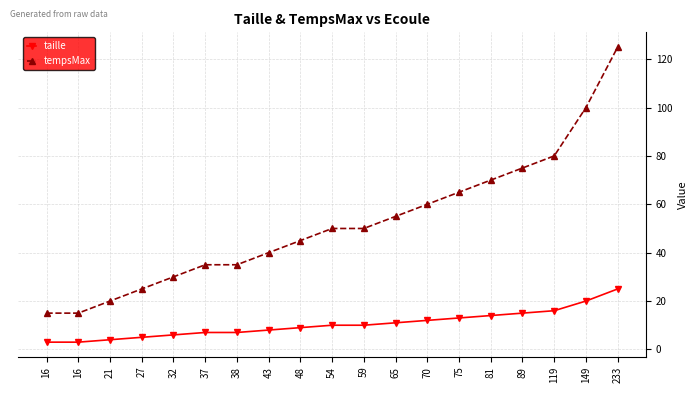

What is the difference between the maximum and second lowest values in the tempsMax series?

110